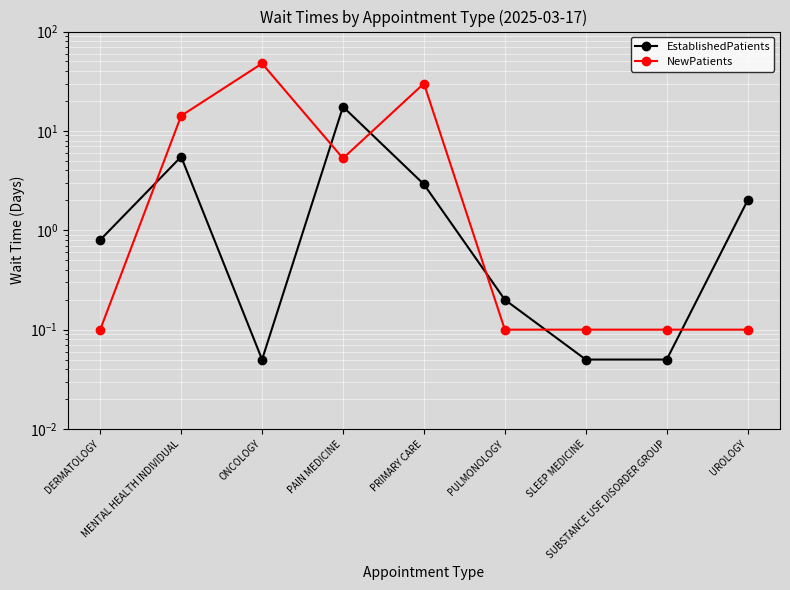

What is the maximum value shown in the chart?

47.7